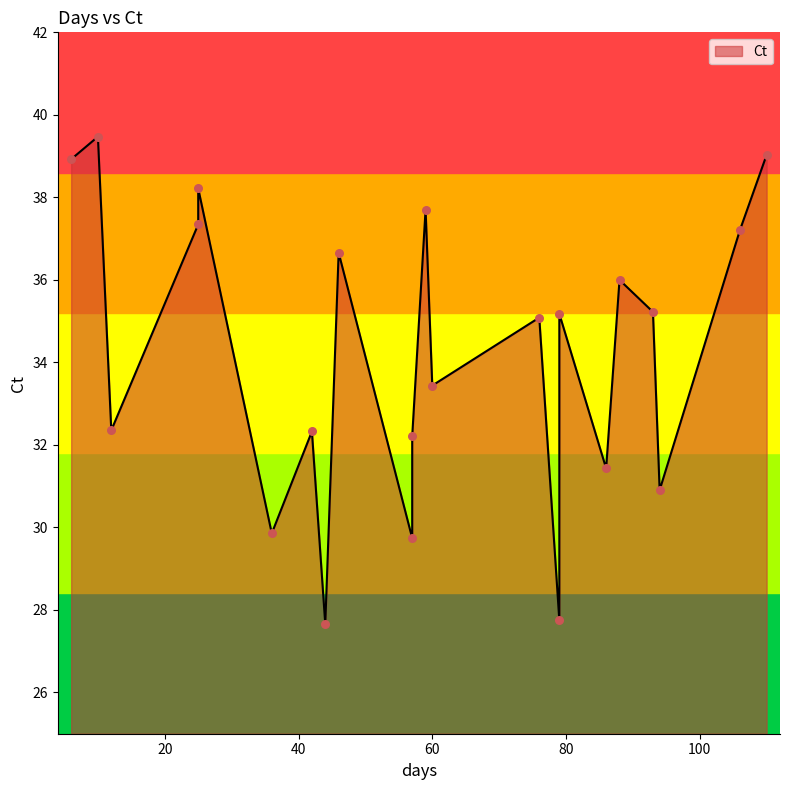

Approximately how many times larger is the value at 57 compared to 12?

0.9